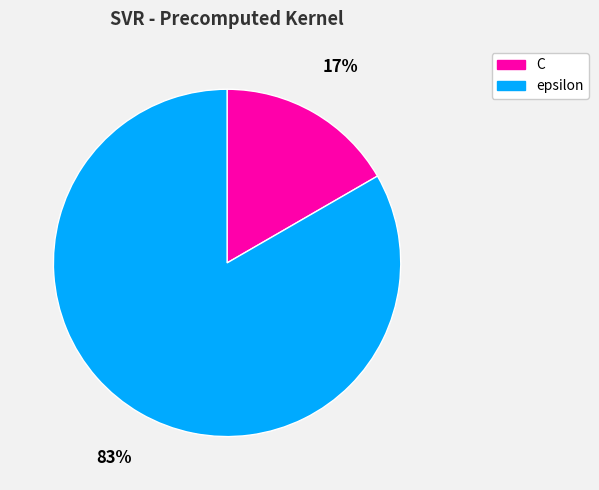

Is there any slice that represents more than half of the pie?

Yes